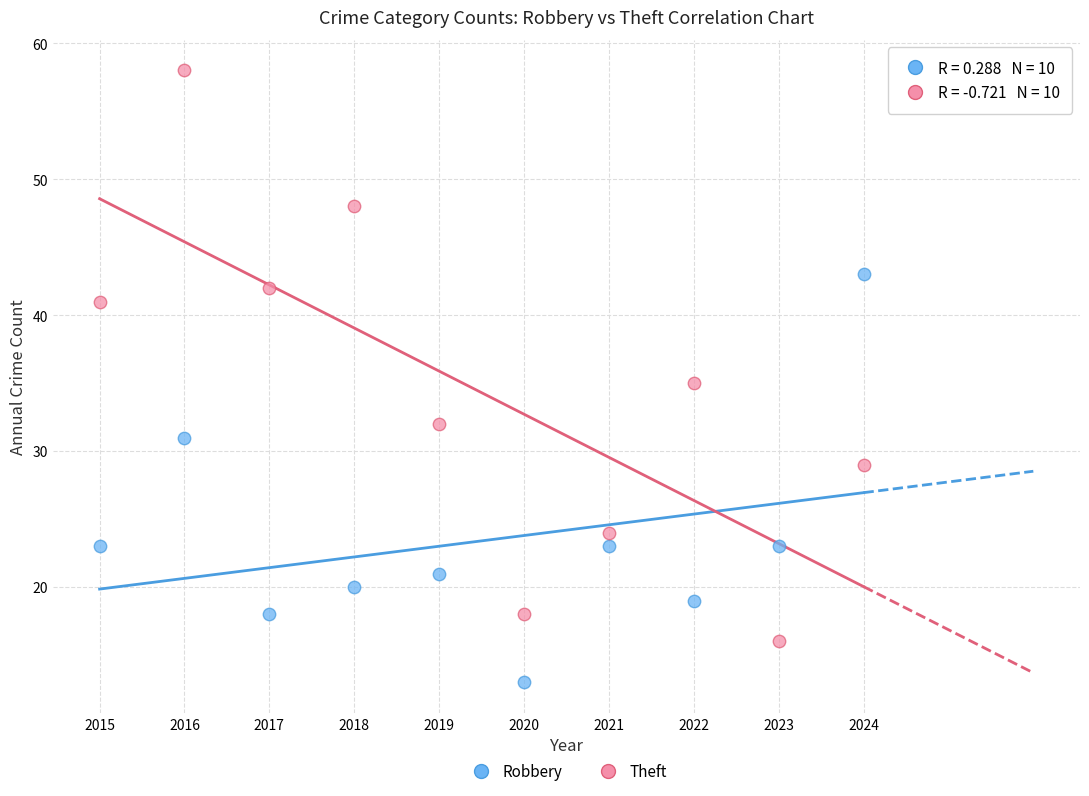

Which series contains the lowest Y value?

Robbery